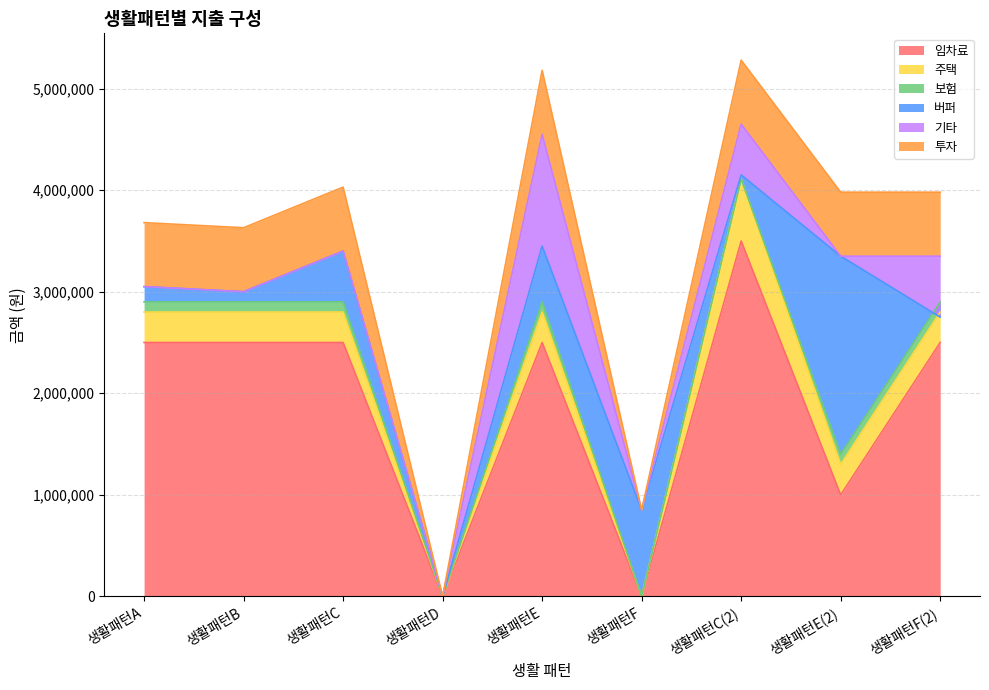

True or false: 임차료 has a value of 3698771 at 생활패턴E.

False